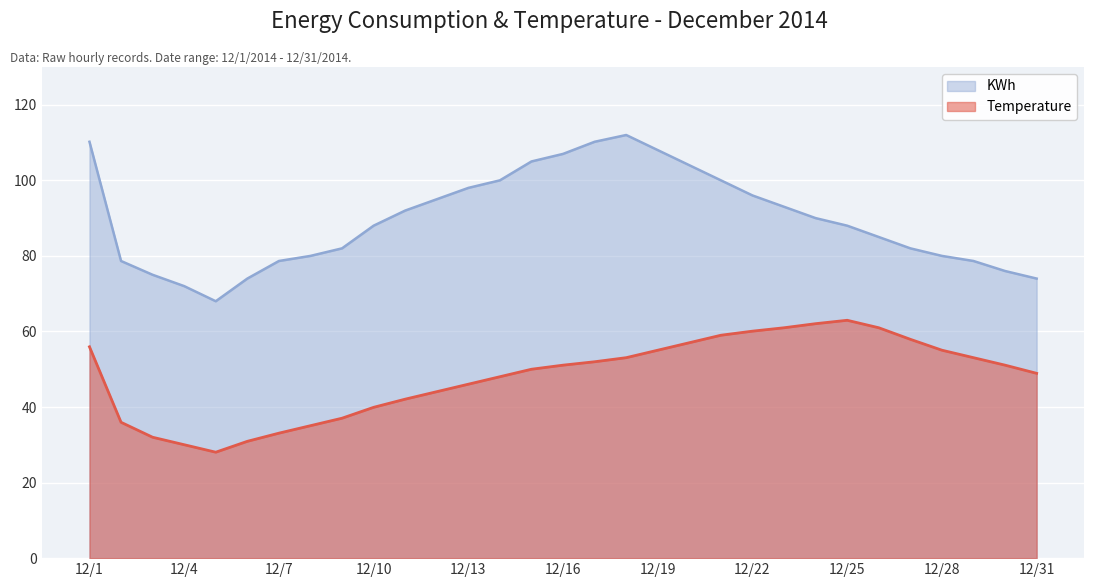

What is the difference between the second highest and minimum values in the Temperature series?

34.0